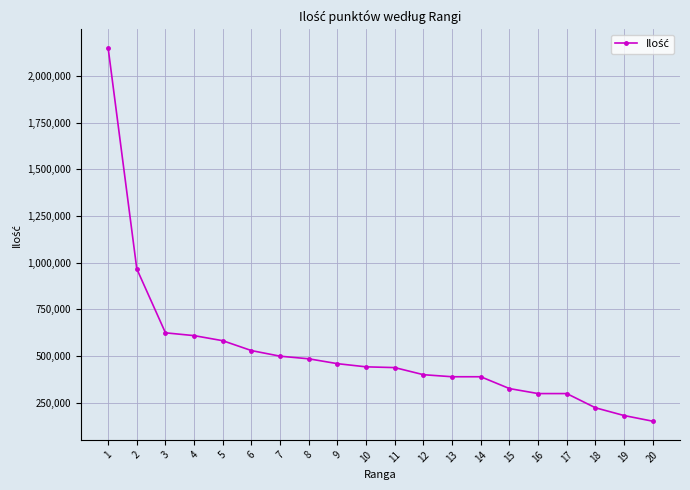

What is the value of the 15th point from the left?

326774